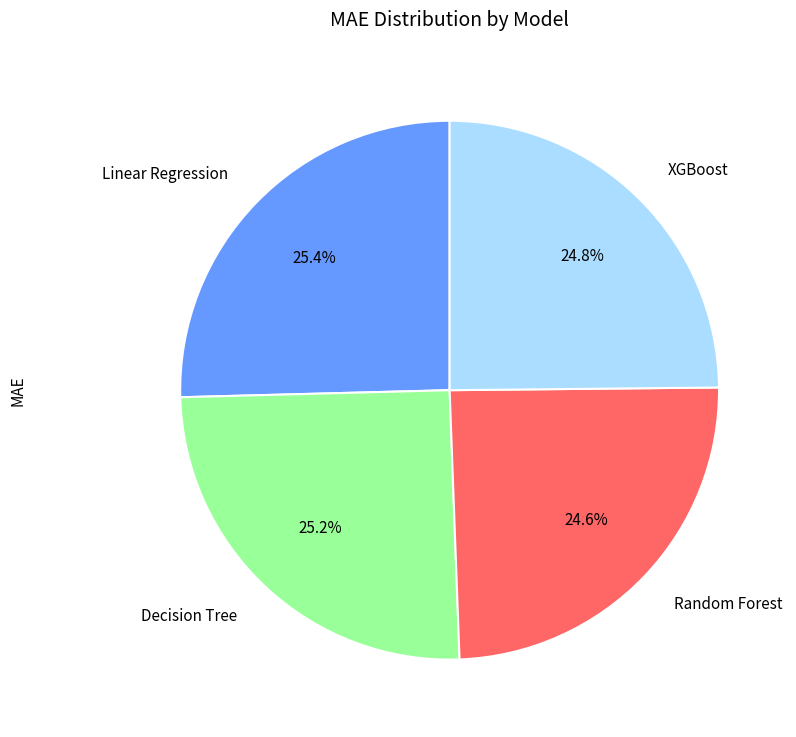

Does any single category account for the majority?

No